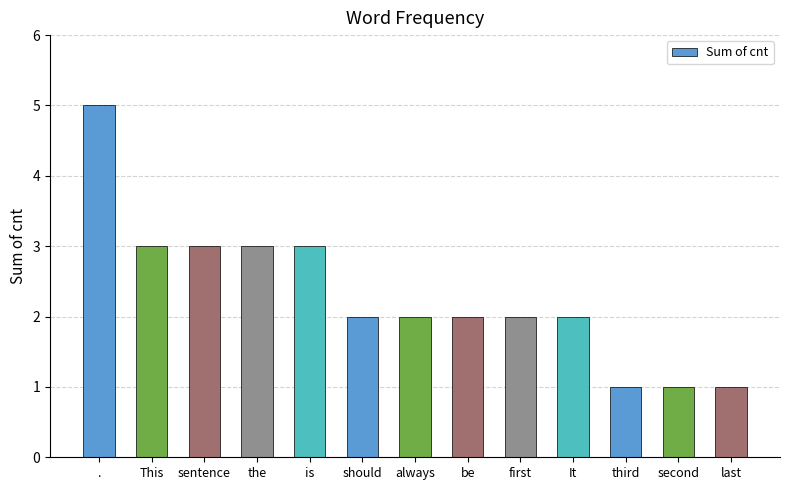

What is the sum of the values at . and should?

7